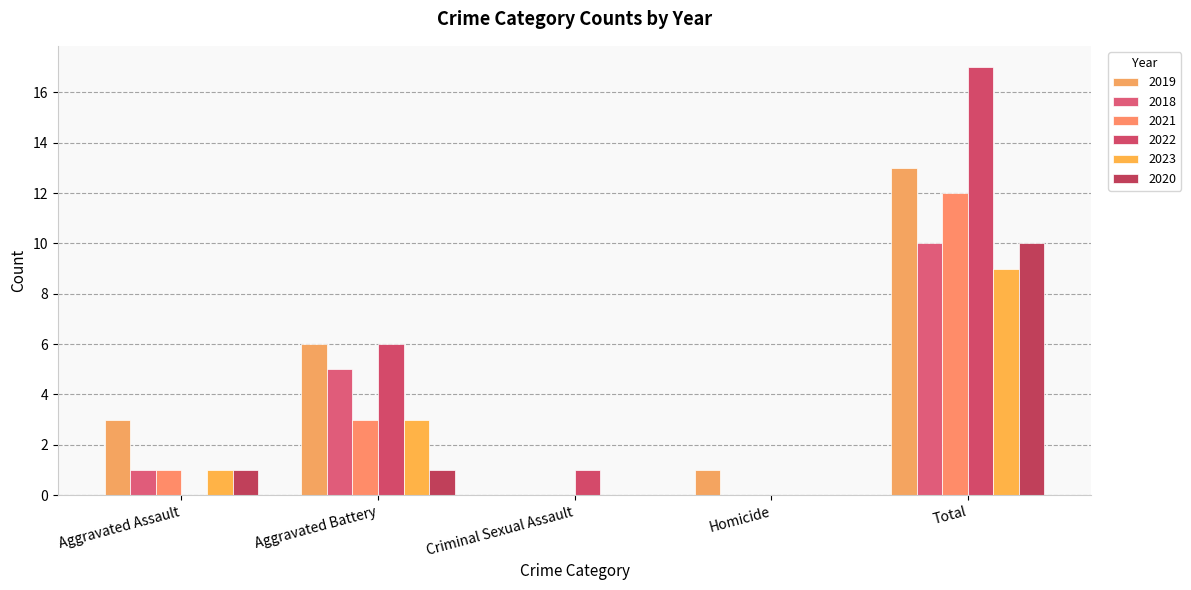

How many distinct data groups are displayed?

6